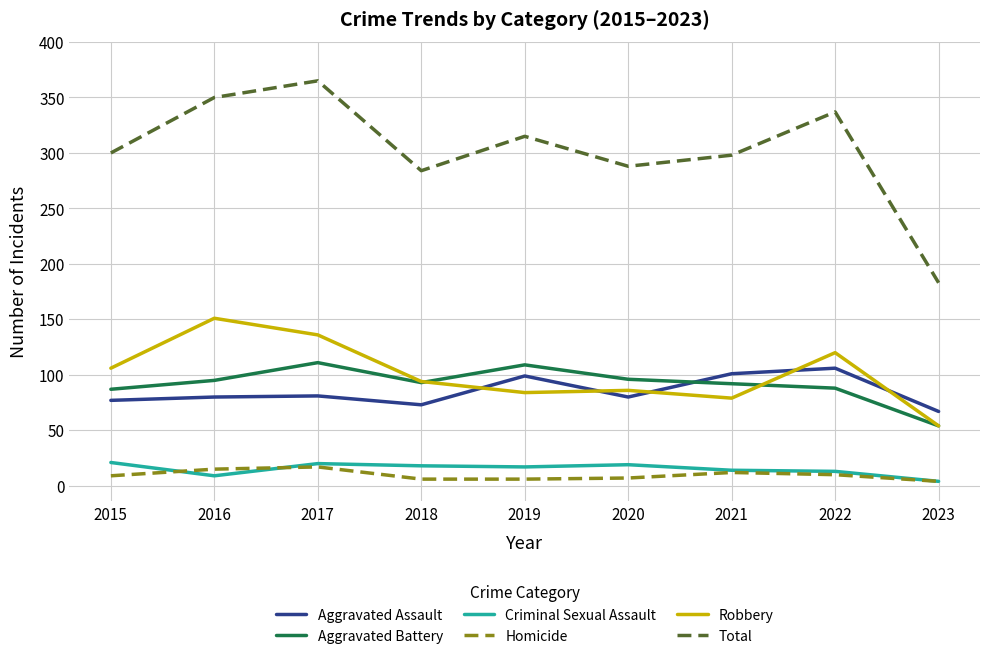

How many series are shown in this chart?

6